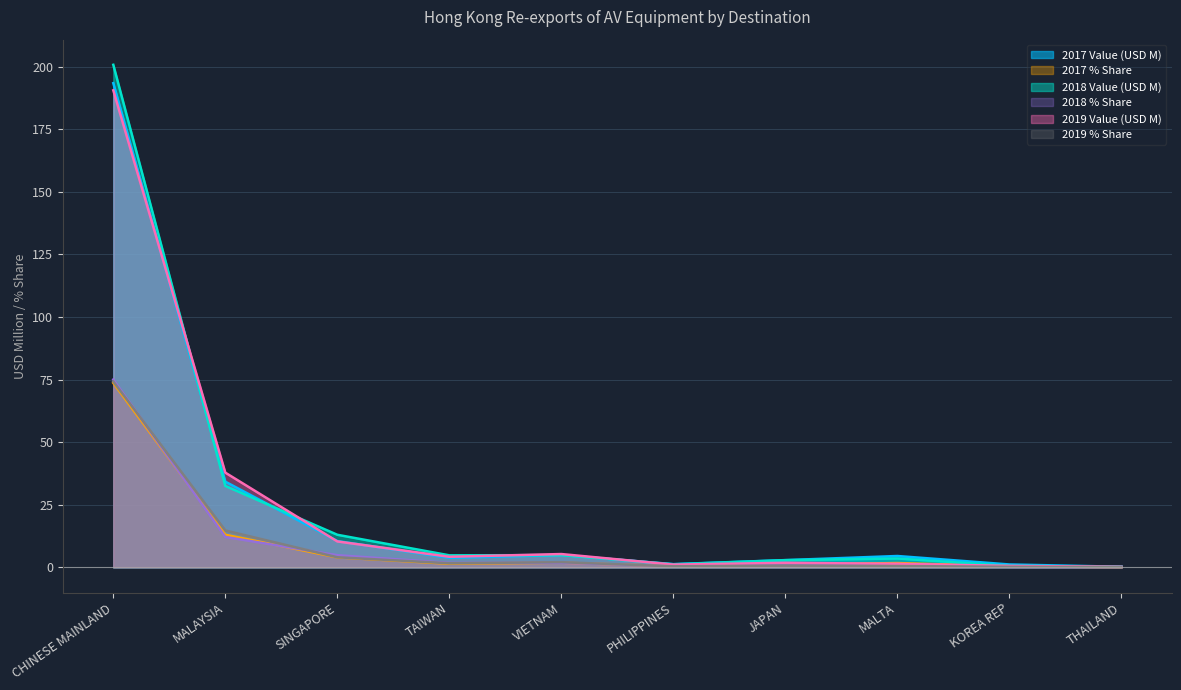

How many interior local peaks does the 2019 Value (USD M) series have?

2